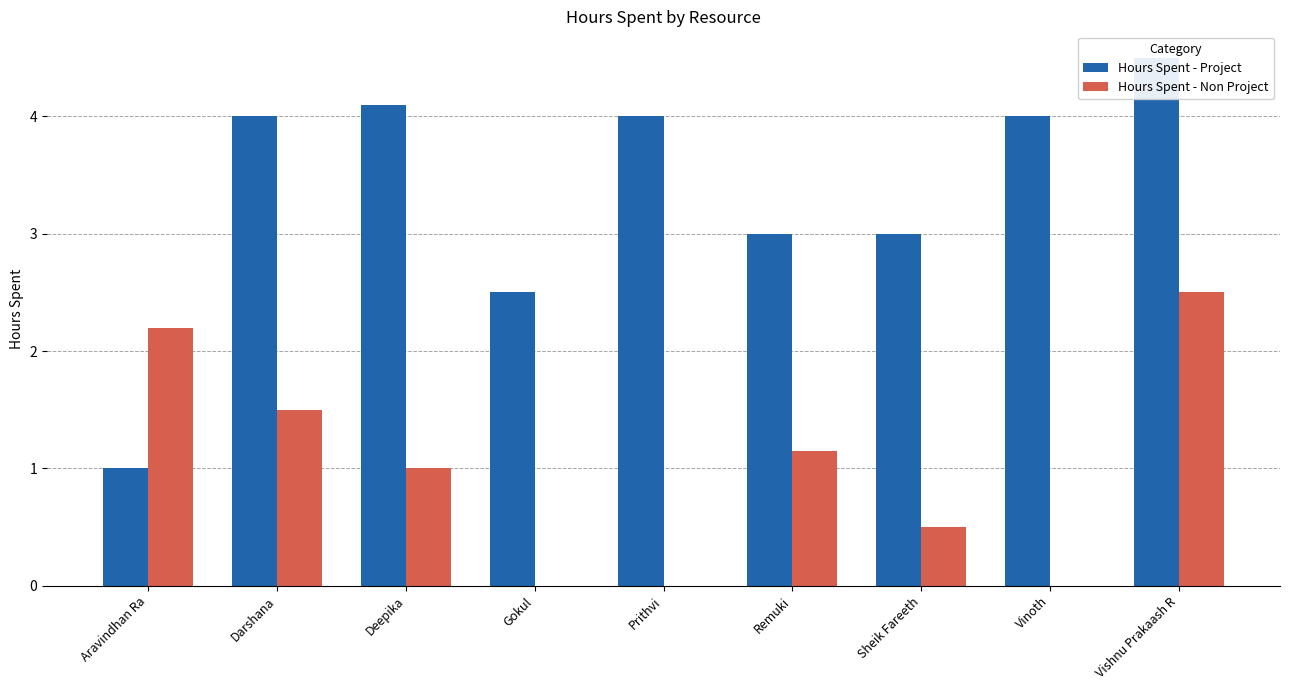

What position from the left is Prithvi?

5